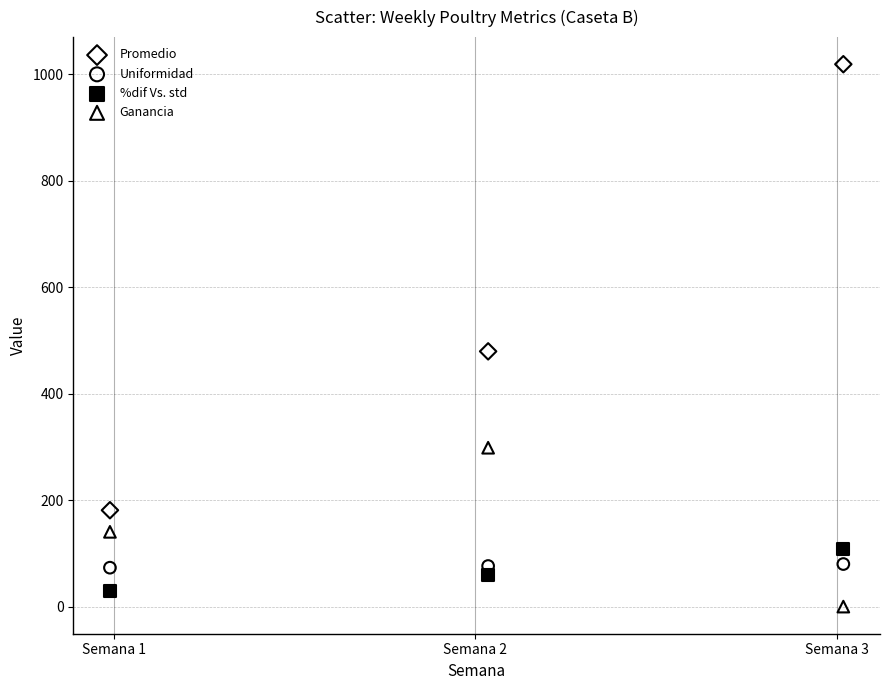

What is the X range (max minus min) for the scatter plot?

2.0